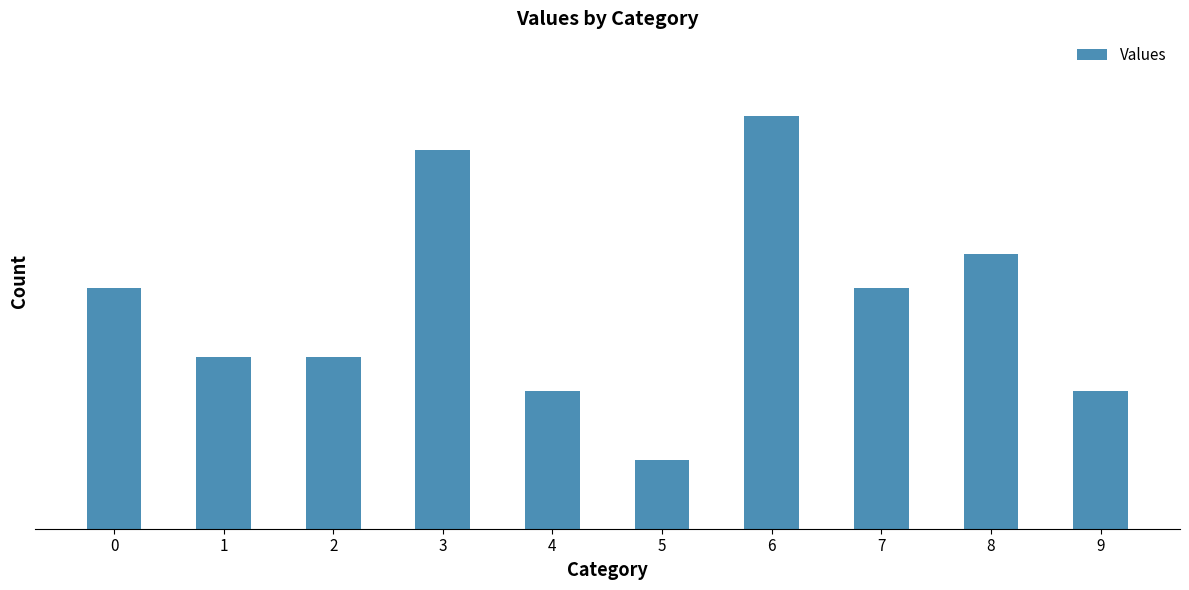

Are the bars horizontal?

No